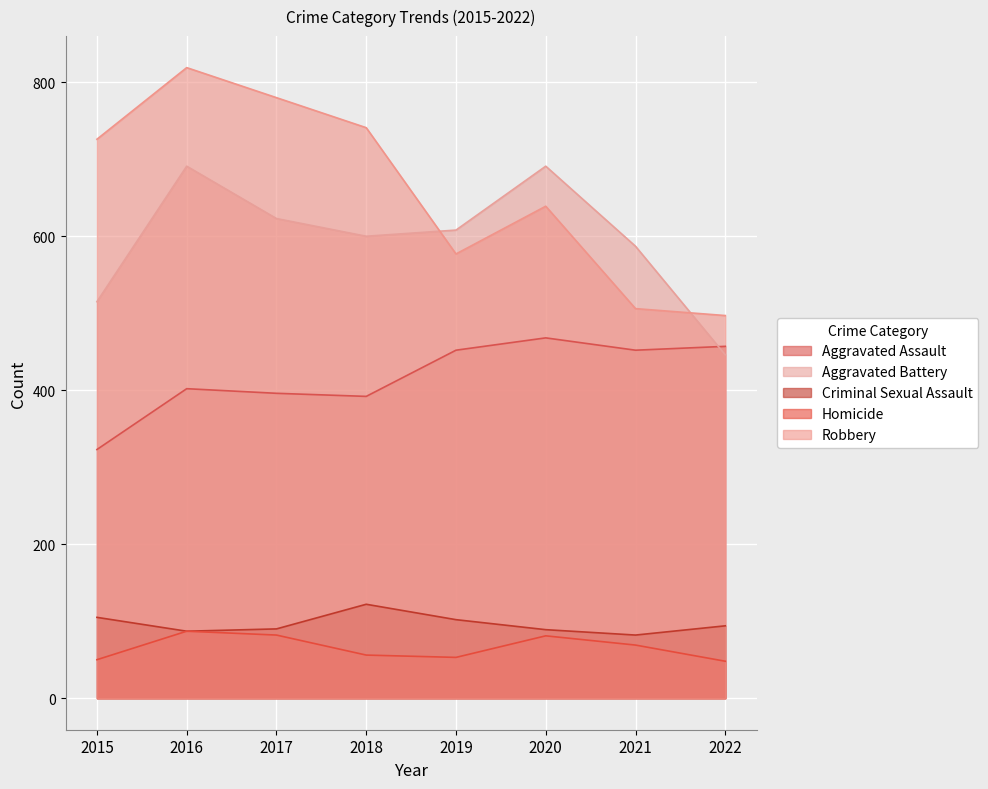

What is the total value across all series at 2019?

1792